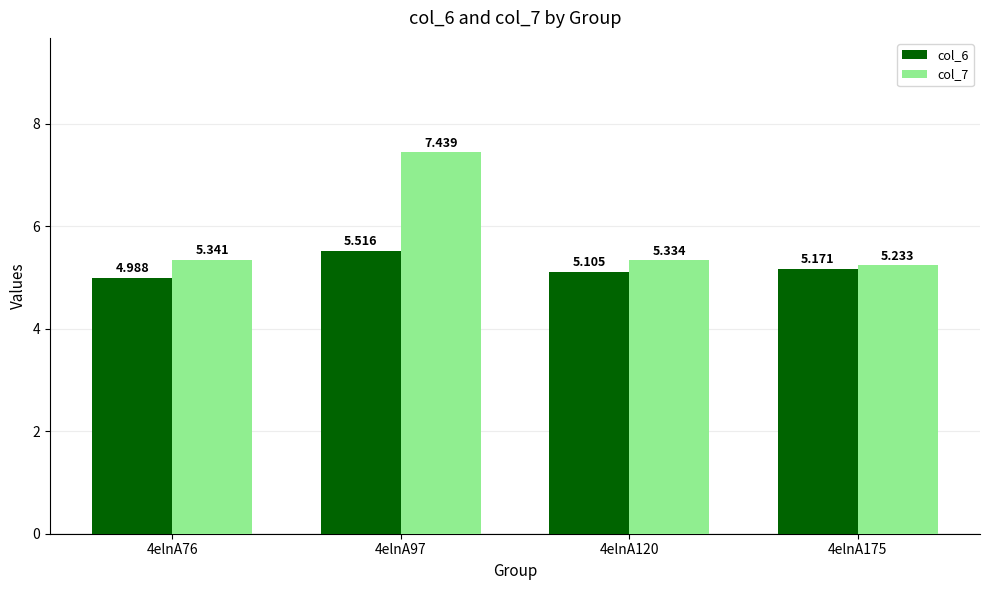

What is the total value across all series at 4elnA120?

10.4